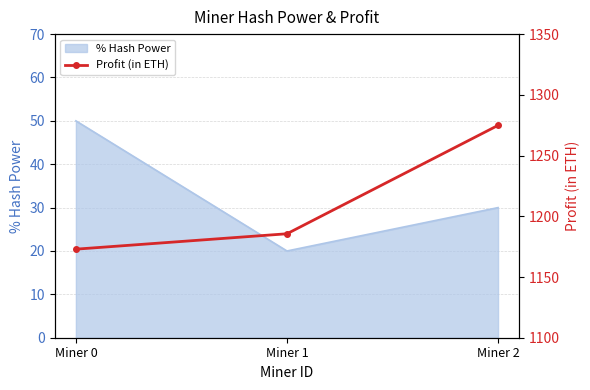

At which label does the data first exceed 1185?

Miner 1